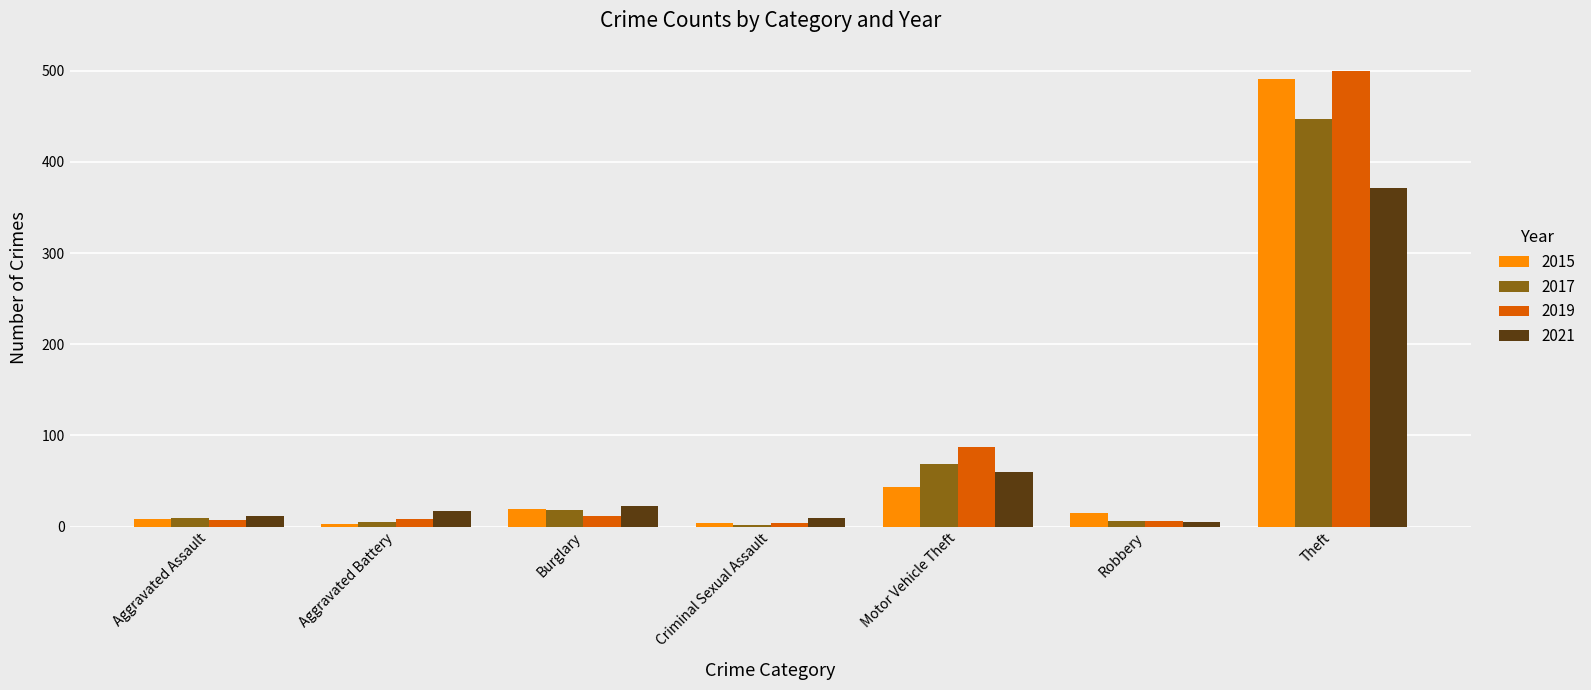

What is the minimum value for 2021?

5